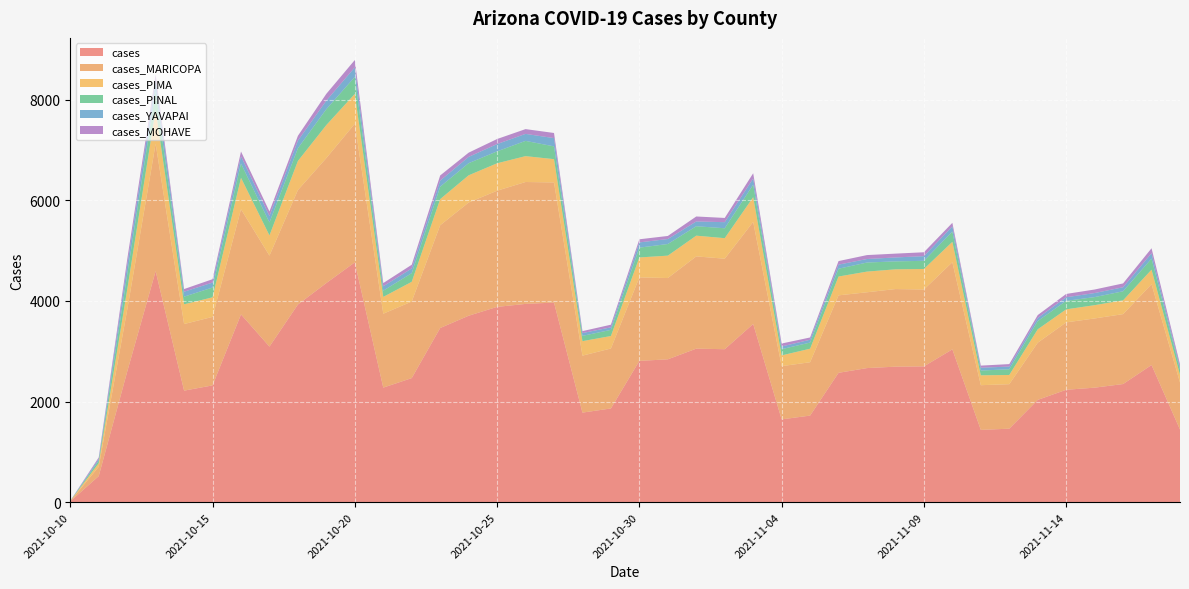

Reading left to right, transcribe all the data shown in this chart.

cases: 18	520	2594	4593	2218	2322	3733	3093	3929	4356	4767	2278	2467	3462	3706	3882	3941	3968	1781	1864	2809	2840	3052	3041	3542	1647	1722	2572	2666	2694	2700	3038	1438	1462	2034	2235	2277	2349	2727	1445
cases_MARICOPA: 4	185	1227	2530	1323	1361	2089	1807	2274	2483	2754	1468	1521	2042	2249	2308	2422	2386	1132	1191	1659	1615	1833	1798	2028	1057	1060	1539	1506	1542	1527	1731	888	884	1136	1339	1375	1389	1605	934
cases_PIMA: 4	71	402	677	392	389	624	402	578	656	593	334	392	519	541	545	514	463	288	248	396	445	412	408	491	214	269	374	411	392	408	405	196	183	266	259	264	274	289	154
cases_PINAL: 1	50	298	366	152	194	284	258	253	316	337	124	172	247	241	237	303	254	105	122	195	231	187	197	249	124	122	155	180	158	162	205	95	113	164	169	160	180	220	105
cases_YAVAPAI: 1	34	181	215	98	99	143	127	151	170	189	87	94	121	125	145	139	164	56	50	104	99	95	121	122	53	56	81	70	78	93	103	56	54	61	71	81	80	107	48
cases_MOHAVE: 1	31	121	120	53	67	96	91	96	135	147	64	73	102	84	100	95	102	38	53	62	61	99	84	105	59	45	71	78	76	77	70	42	49	58	66	70	76	99	56